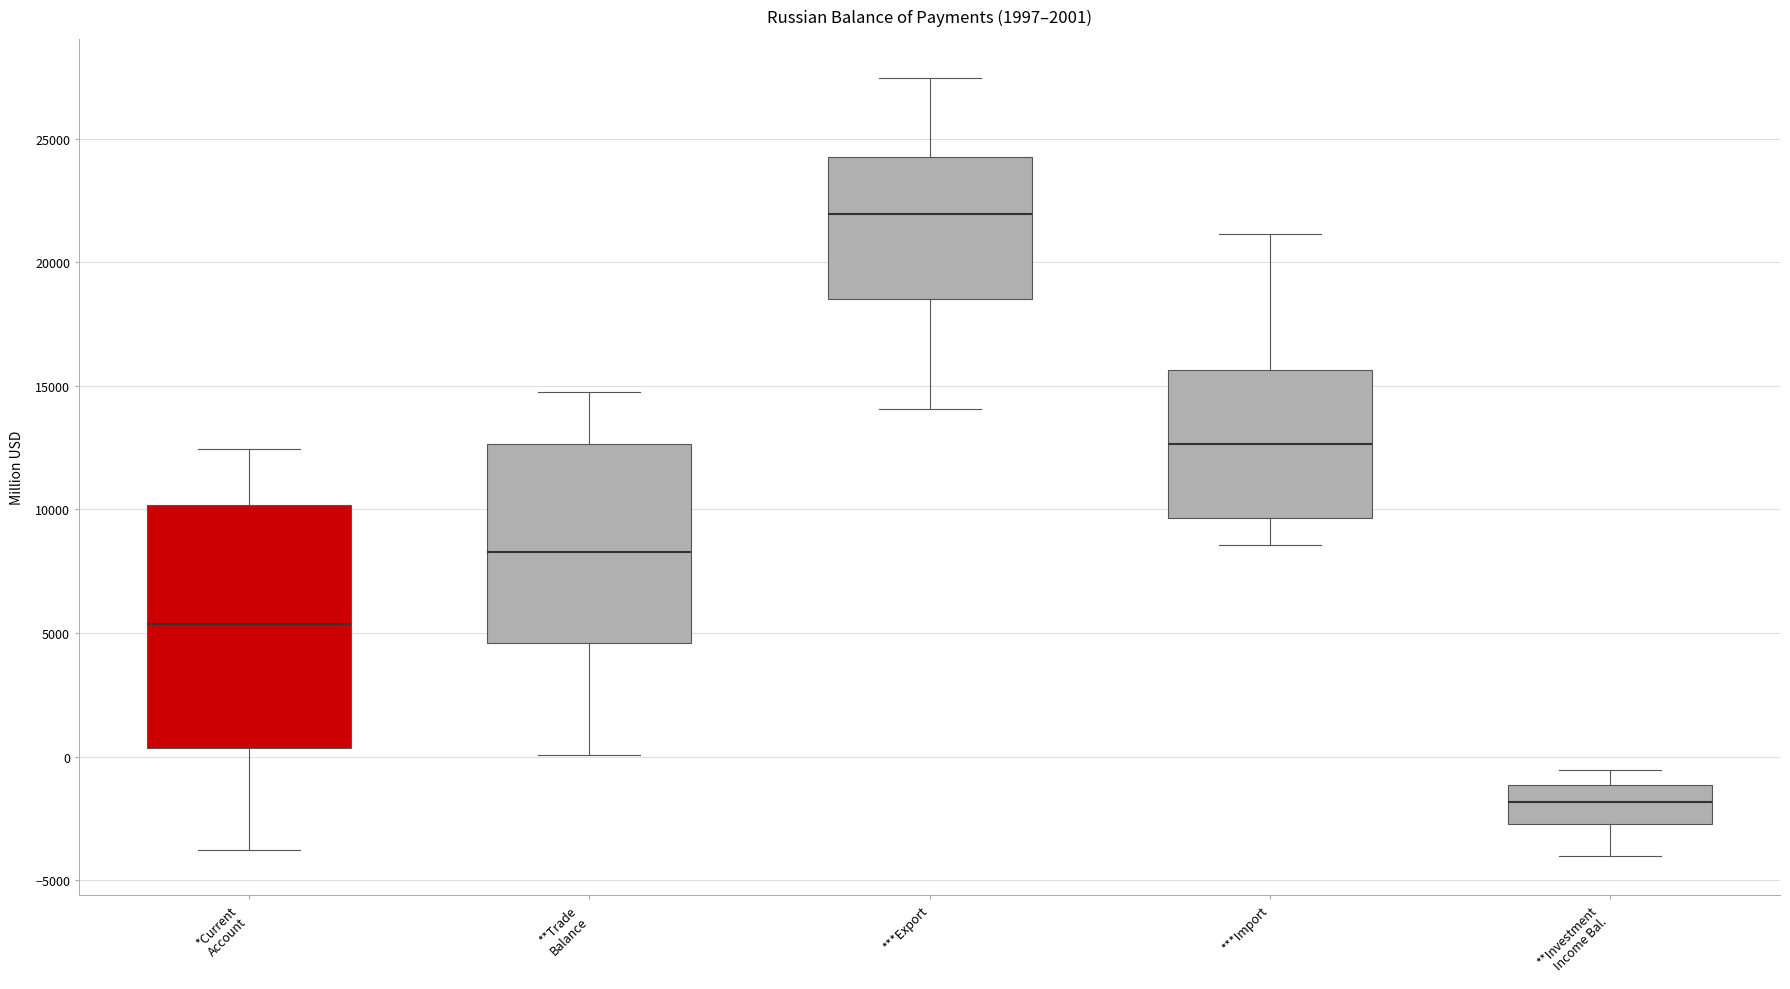

Reading left to right, transcribe this box plot: for each box, give where its median line is, the range the box spans, and where its two whiskers end, as read against the y-axis. The values are not printed on the chart, so give them approximately, as read against the axis.

*Current Account: median 5500, box 500 to 10000, whiskers -4000 to 12500
**Trade Balance: median 8500, box 4500 to 12500, whiskers 0 to 15000
***Export: median 22000, box 18500 to 24000, whiskers 14000 to 27500
***Import: median 12500, box 9500 to 15500, whiskers 8500 to 21000
**Investment Income Bal.: median -2000, box -2500 to -1000, whiskers -4000 to -500